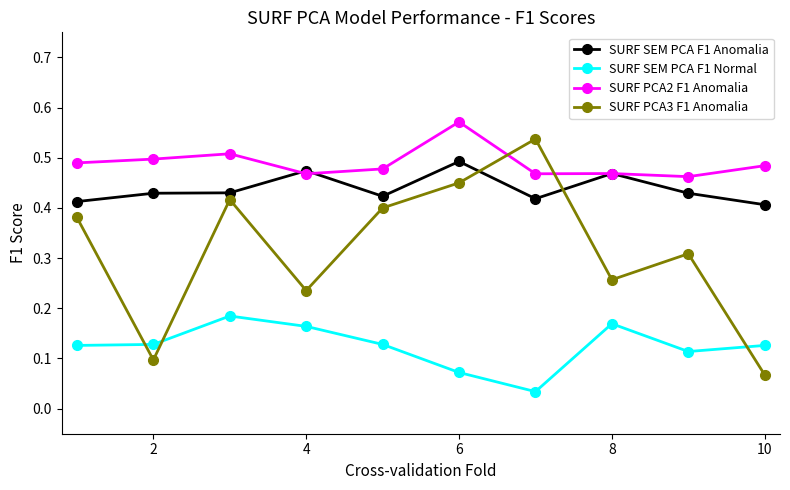

True or false: SURF SEM PCA F1 Normal has more than 2 interior local peaks.

False